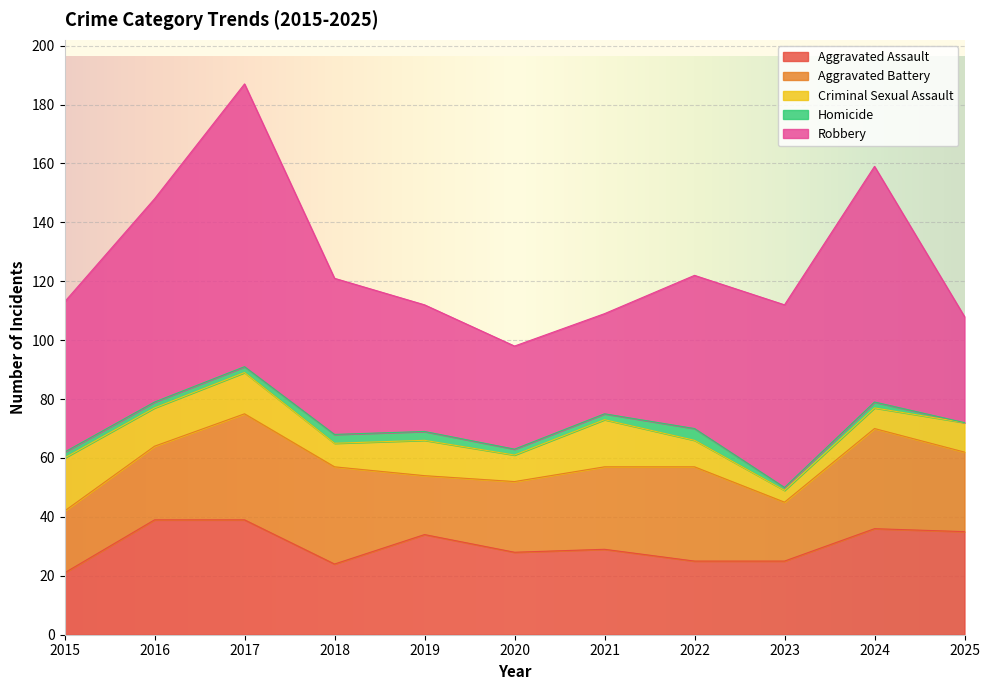

Count the number of data series in this chart.

5